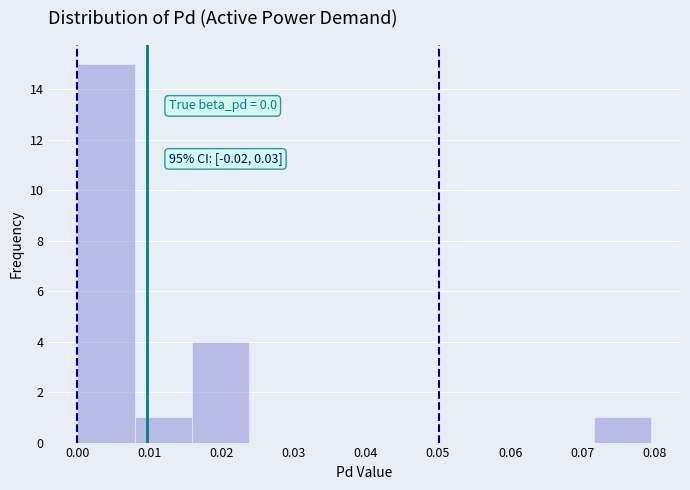

Over which range of the x-axis is the bar tallest?

0.000 to 0.008